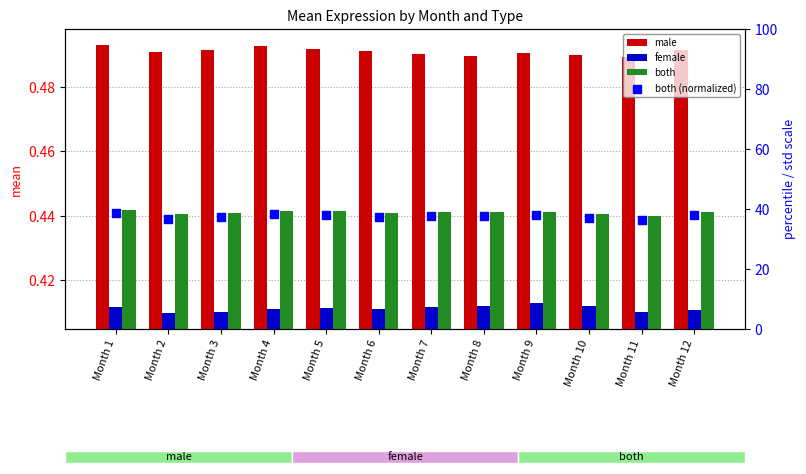

At which category is the sum across all series the highest?

Month 1